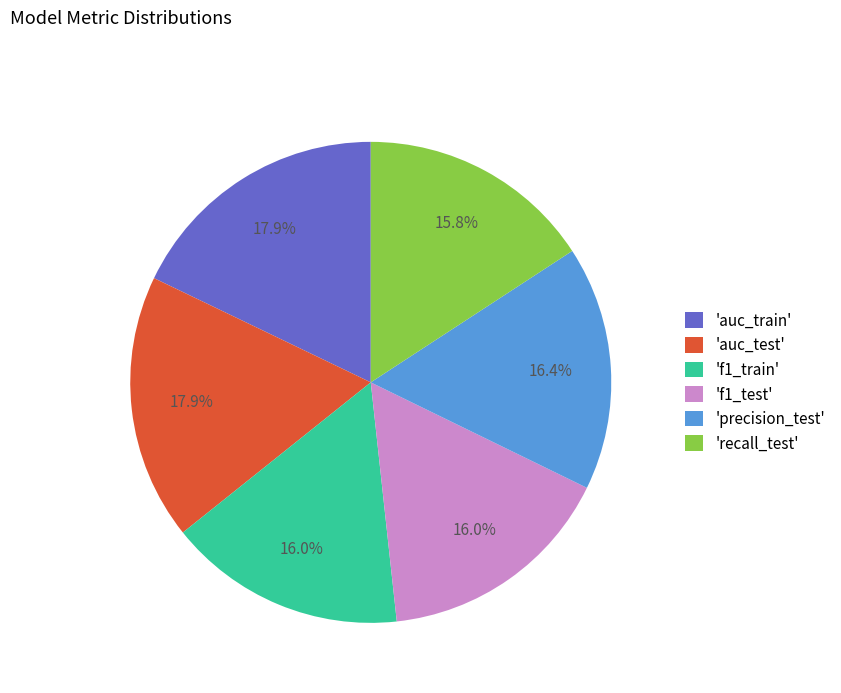

What percentage is NOT represented by 'precision_test'?

83.6%